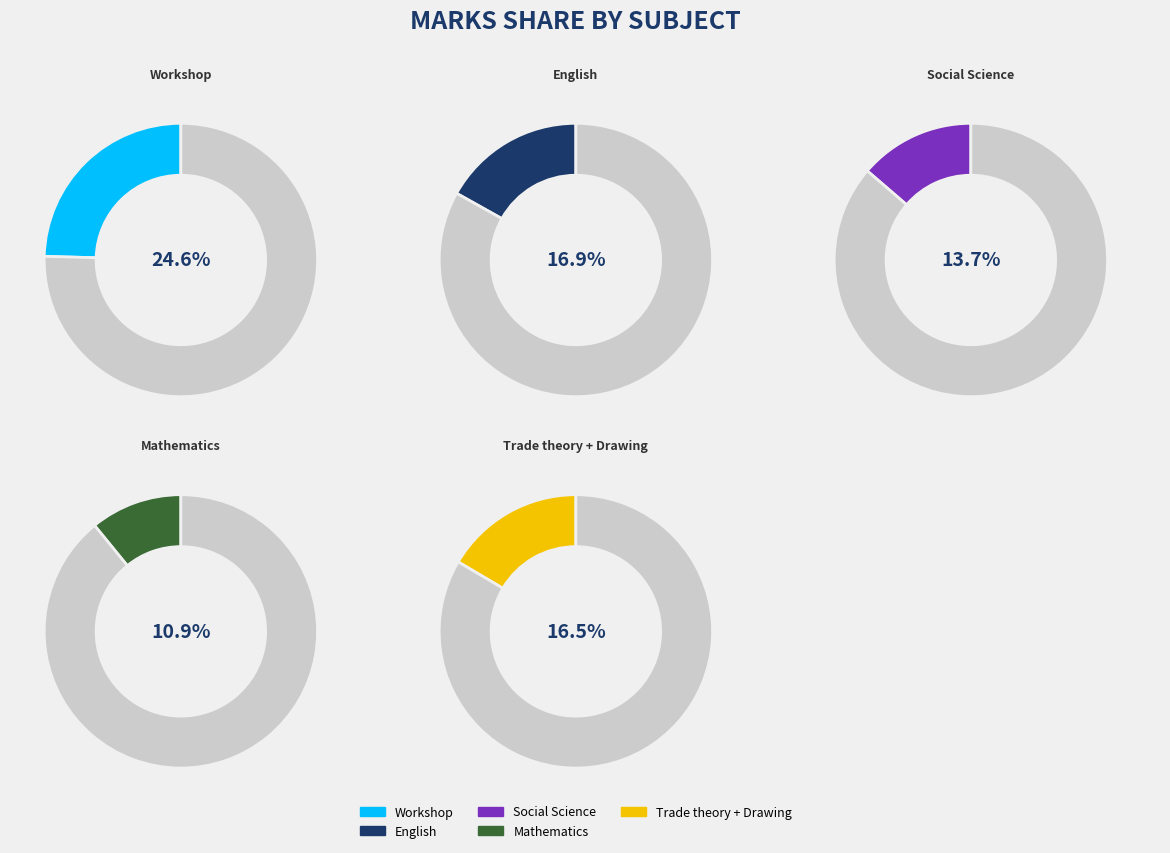

Do Trade theory and Chemistry together represent more than half of the pie?

No